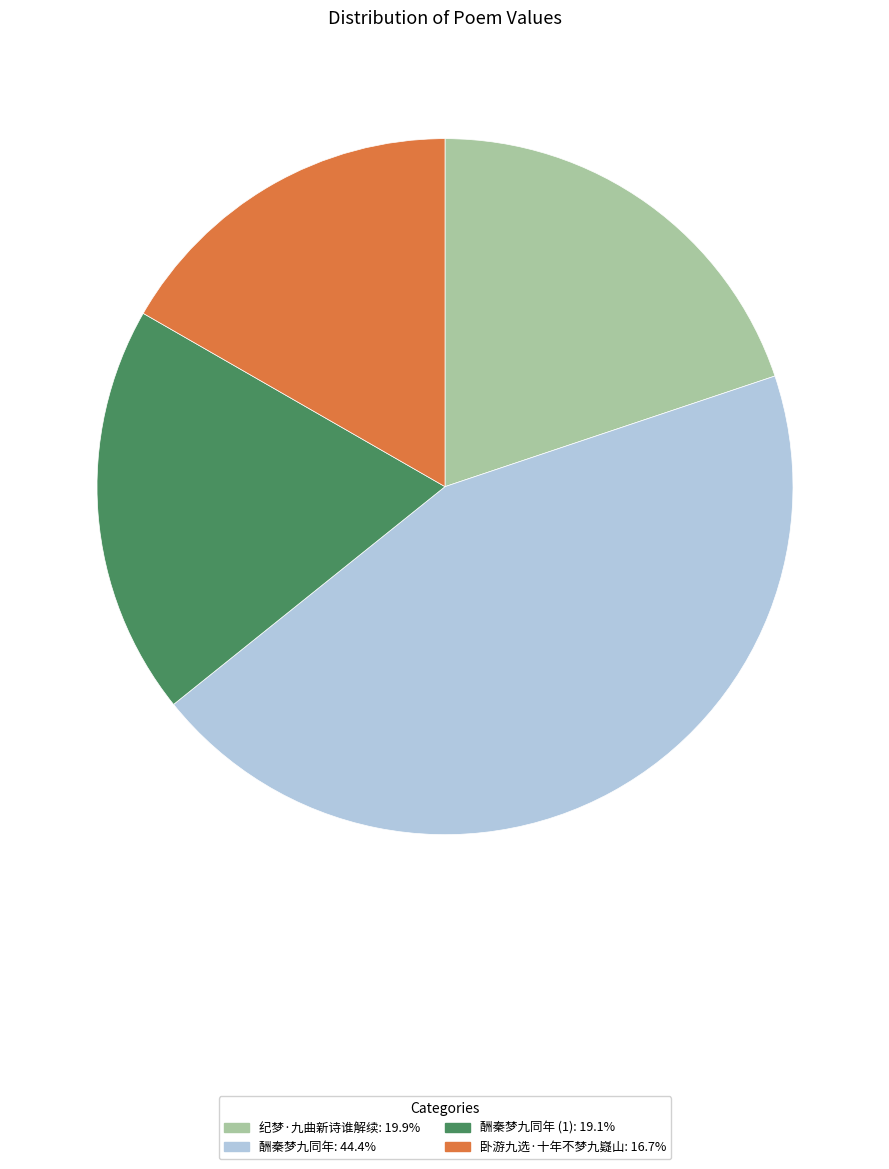

Is there any slice that represents more than half of the pie?

No